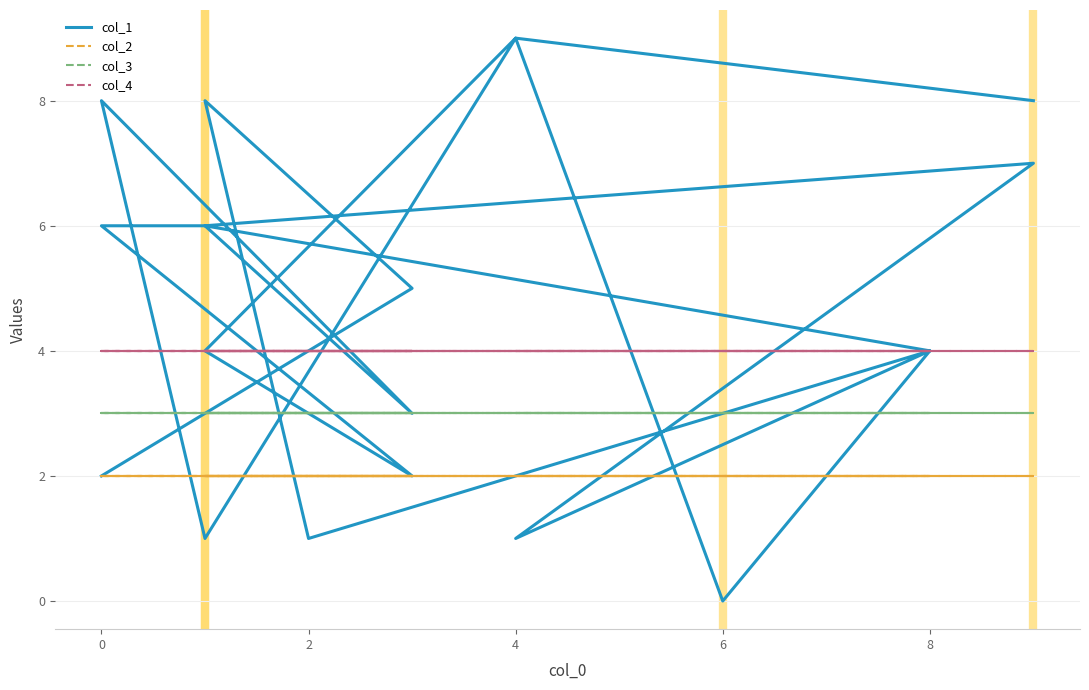

True or false: col_2 and col_4 cross at least once.

False